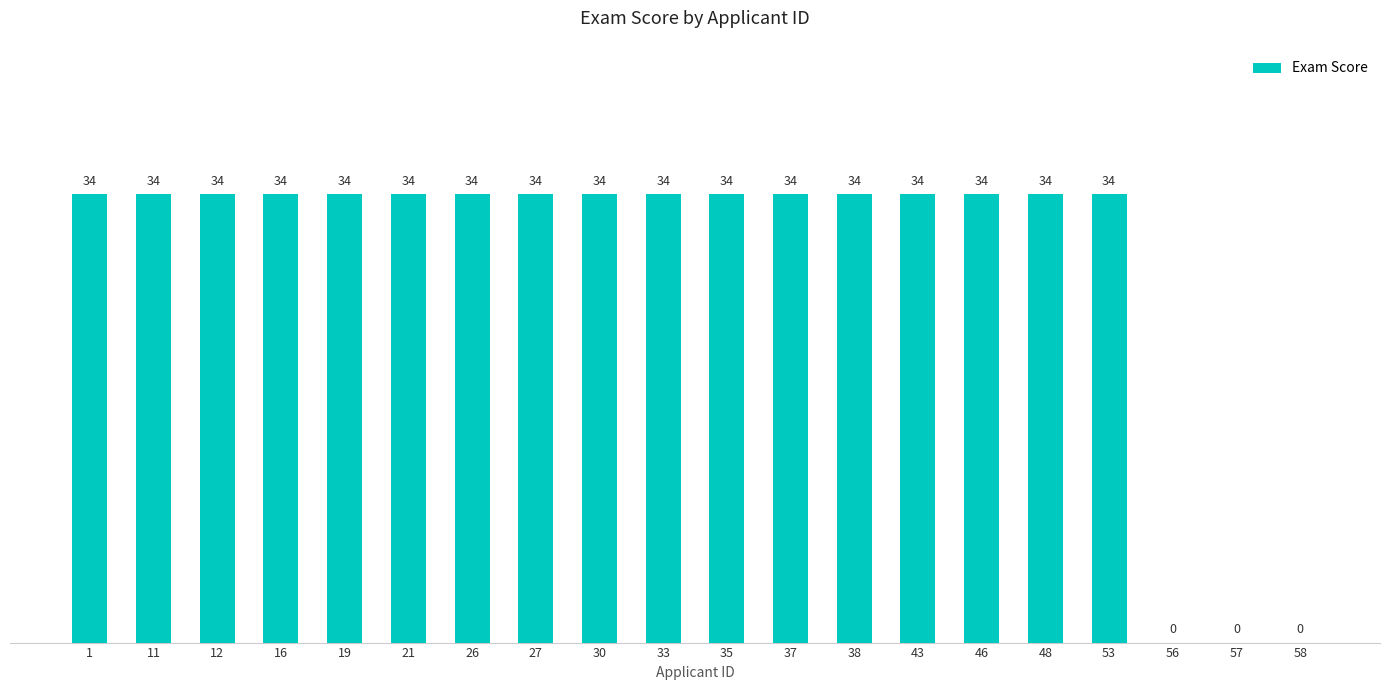

Approximately how many times larger is the value at 21 compared to 16?

1.0